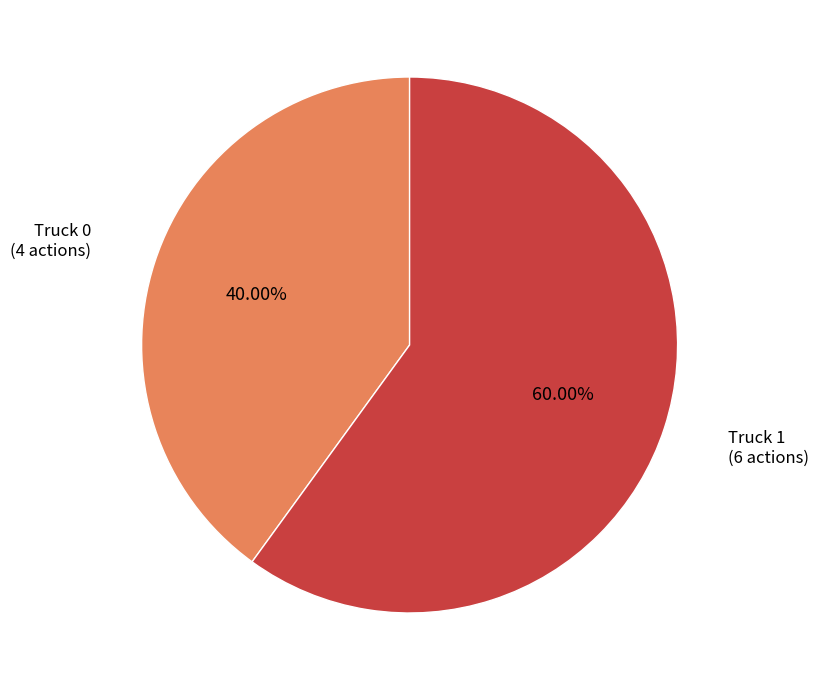

Is there a majority slice in this chart?

Yes